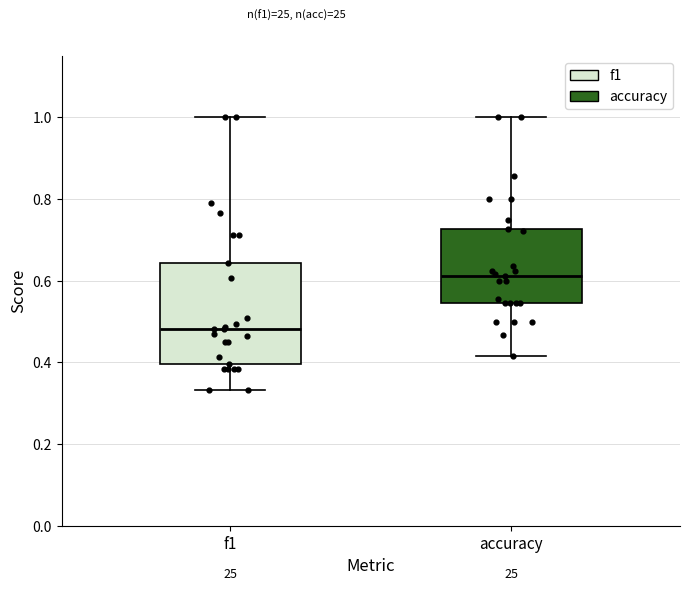

Where does the lower whisker of the box for f1 end on the y-axis? The values are not printed on the chart, so give them approximately, as read against the axis.

0.34